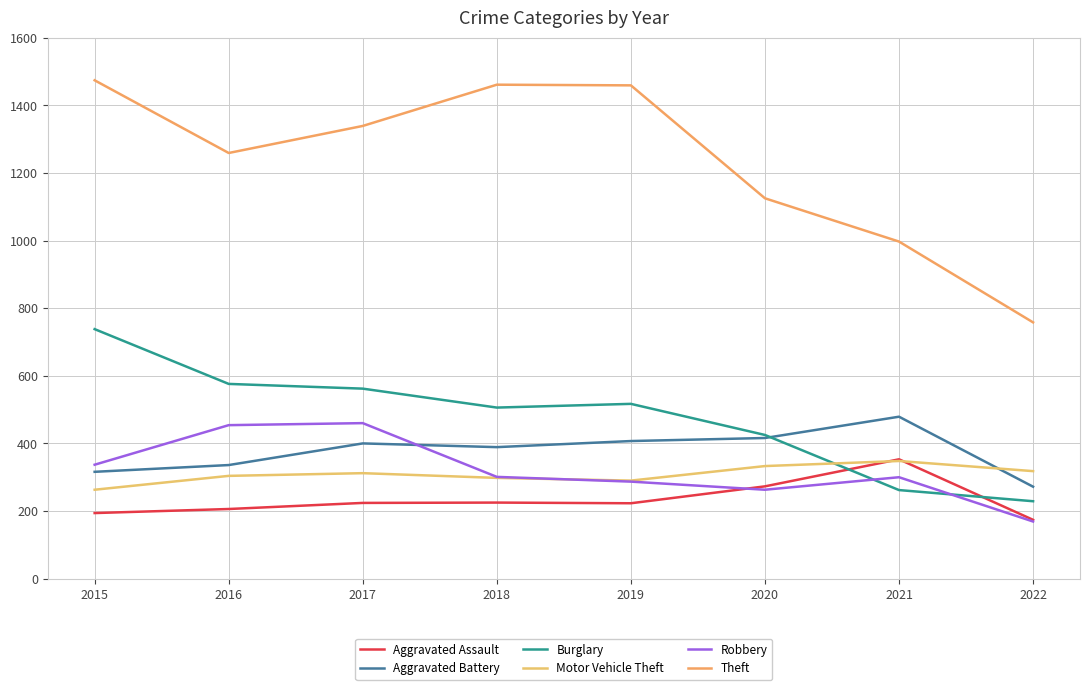

Count the number of data series in this chart.

6